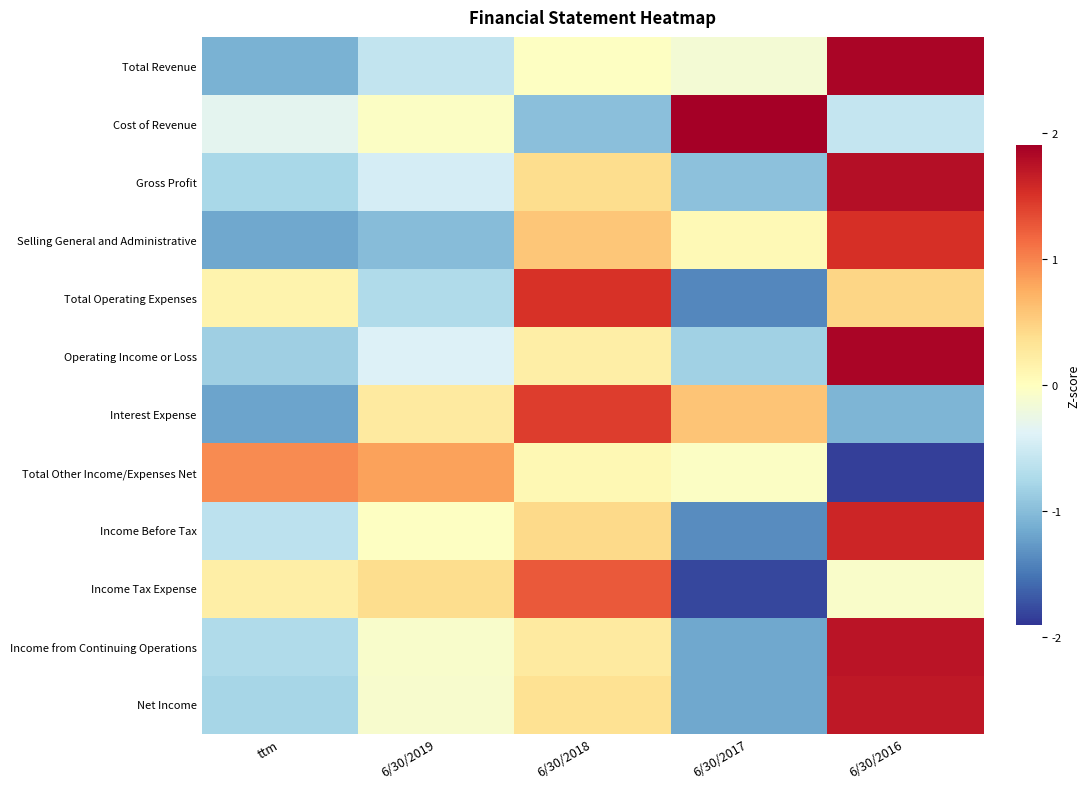

What is the minimum value shown in the chart?

-1.8